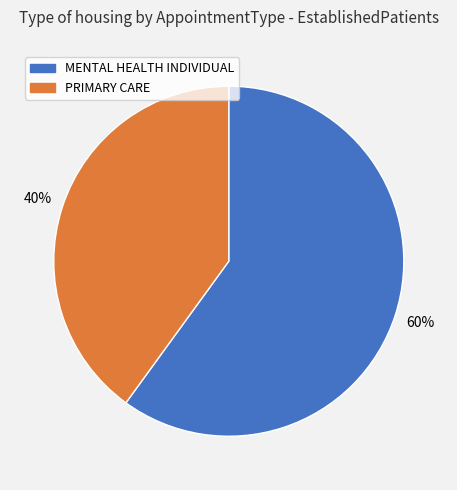

To the nearest percent, what is the average slice percentage?

50%